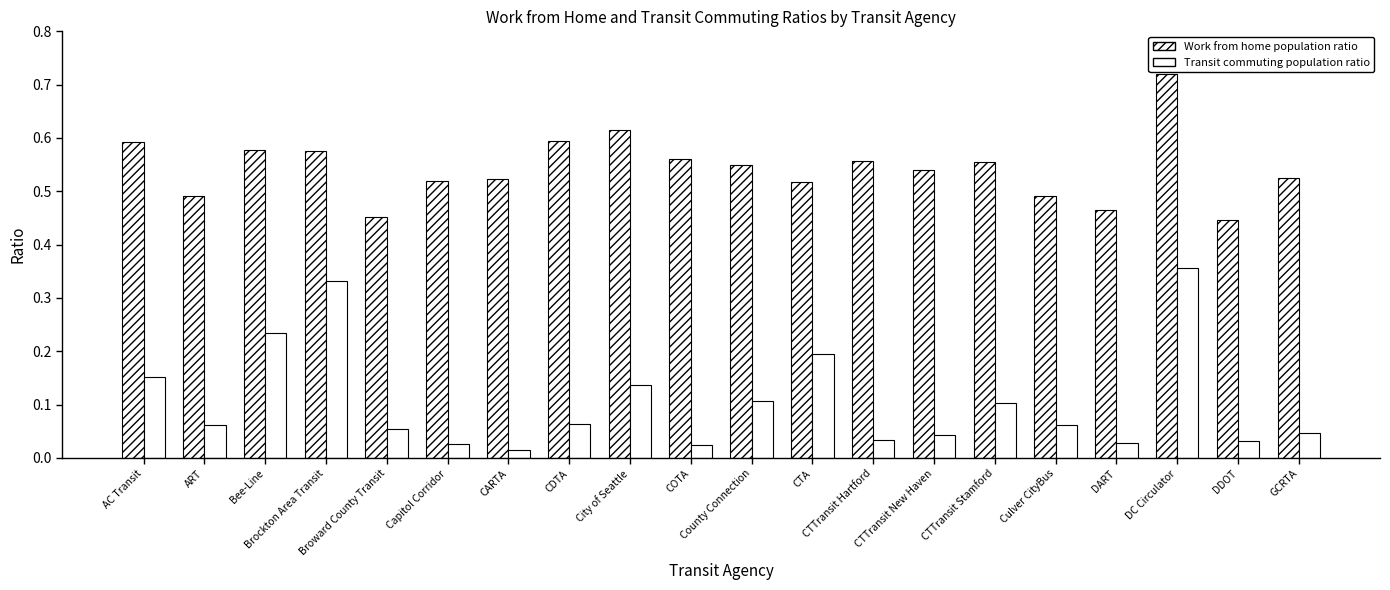

How many bars are there in each group?

2